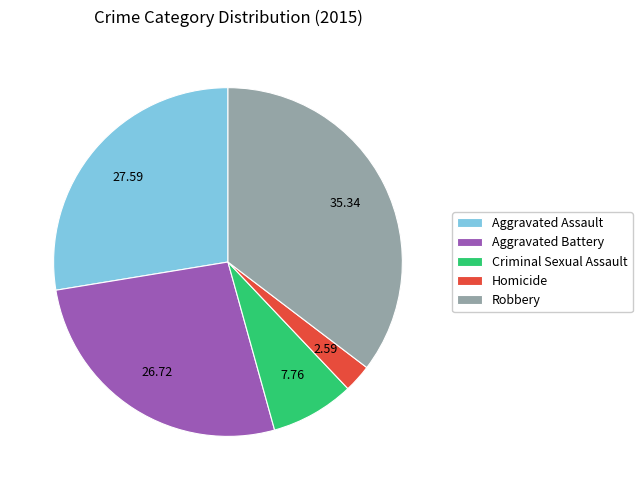

Rank the categories by value from highest to lowest.

Robbery, Aggravated Assault, Aggravated Battery, Criminal Sexual Assault, Homicide